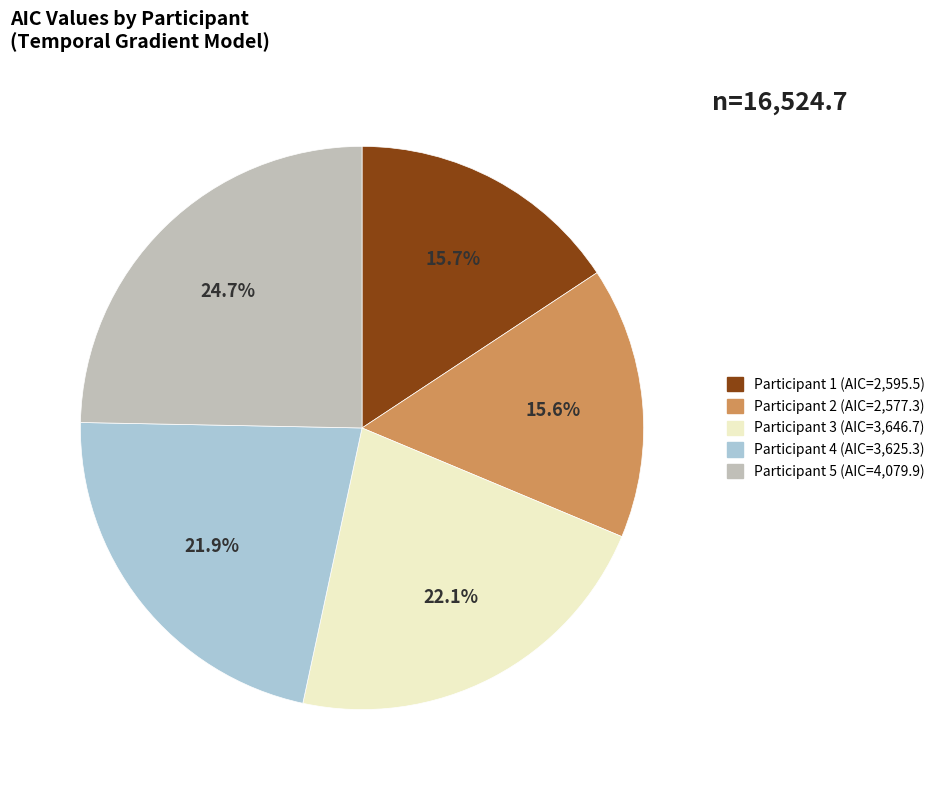

Is it true that Participant 2 is 30% of the pie?

False